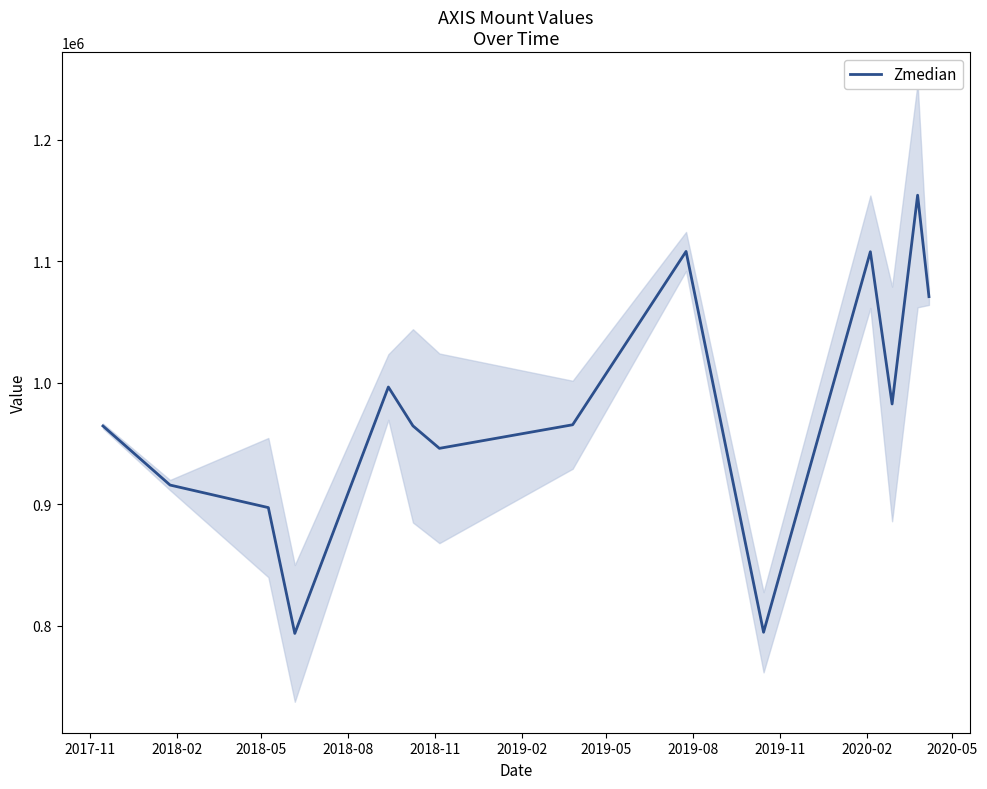

What is the maximum value for Zmedian?

1154250